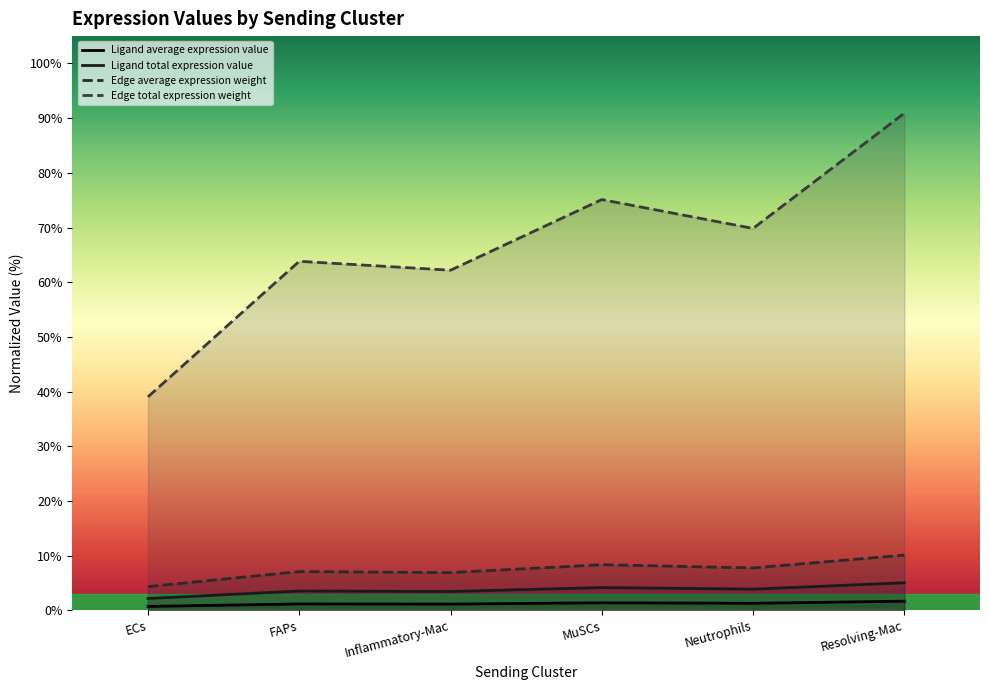

What is the difference between the Ligand average expression value values at Inflammatory-Mac and ECs?

0.4